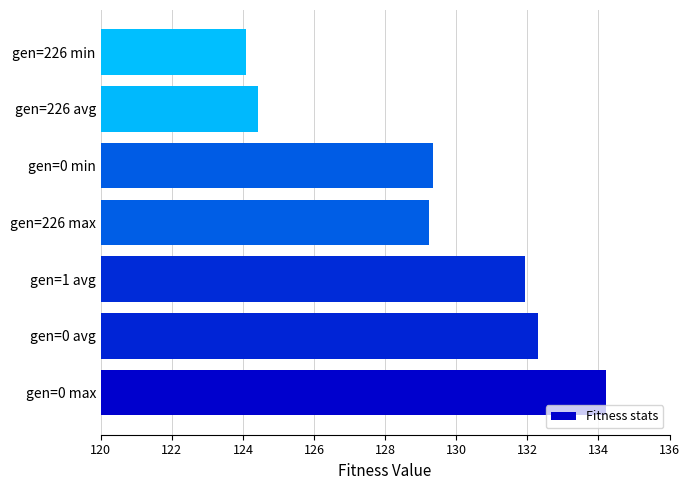

The chart shows a value of 201.2 at gen=0 min. True or false?

False